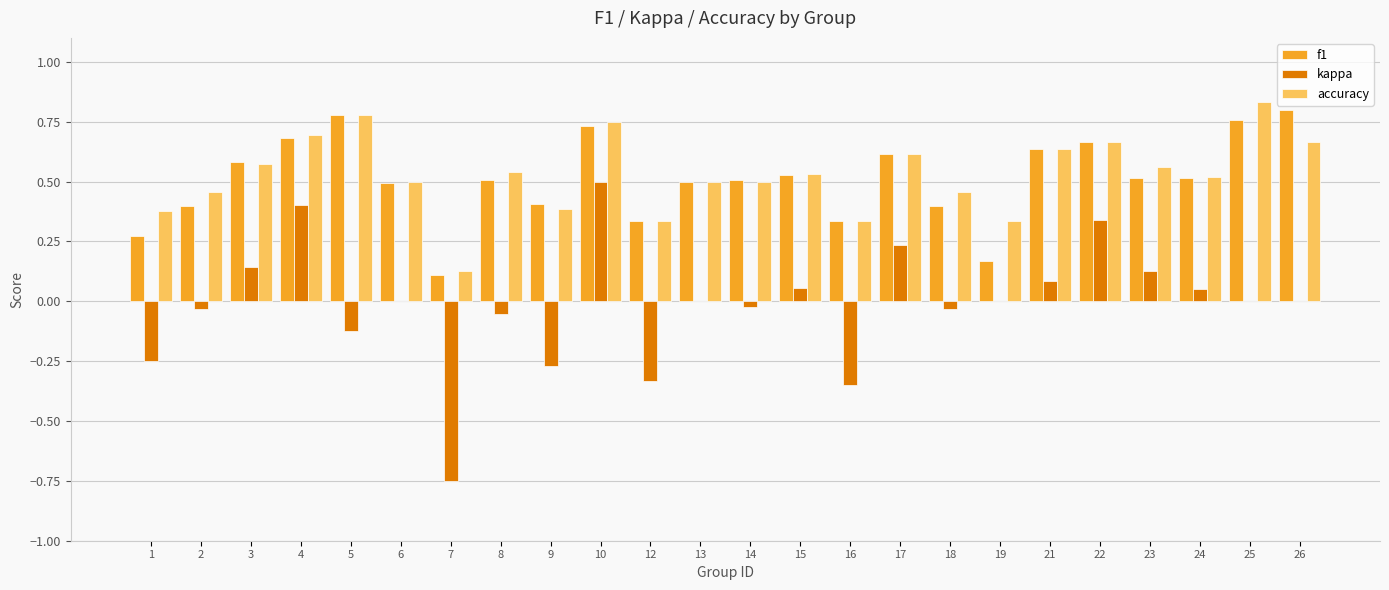

True or false: f1 has a value of 0.2 at 22.

False